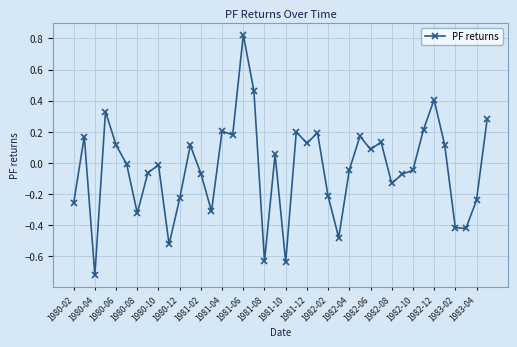

What is the difference between the maximum and minimum values?

1.5